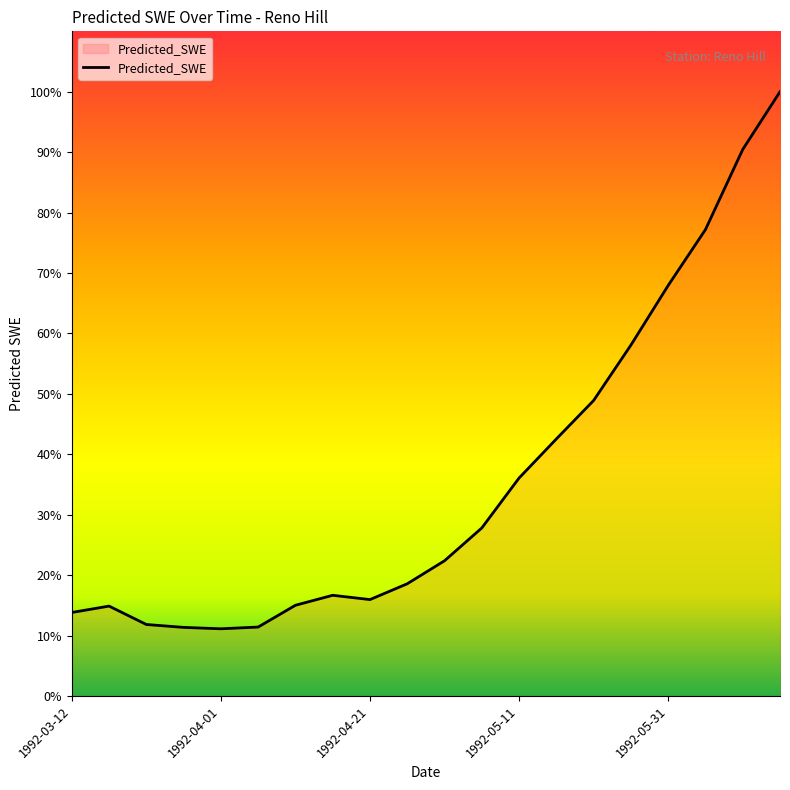

What is the difference between the maximum and minimum values?

88.9